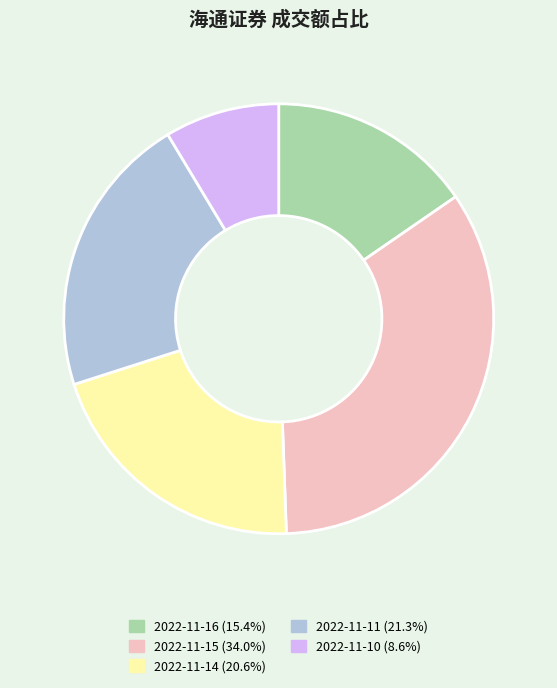

True or false: 2022-11-10 accounts for 20% of the total.

False